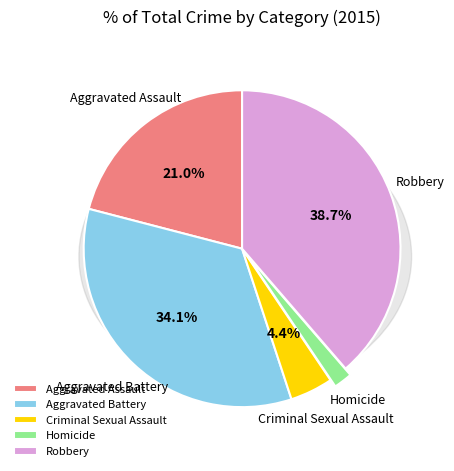

What percentage is the Aggravated Assault slice, to the nearest percent?

21%